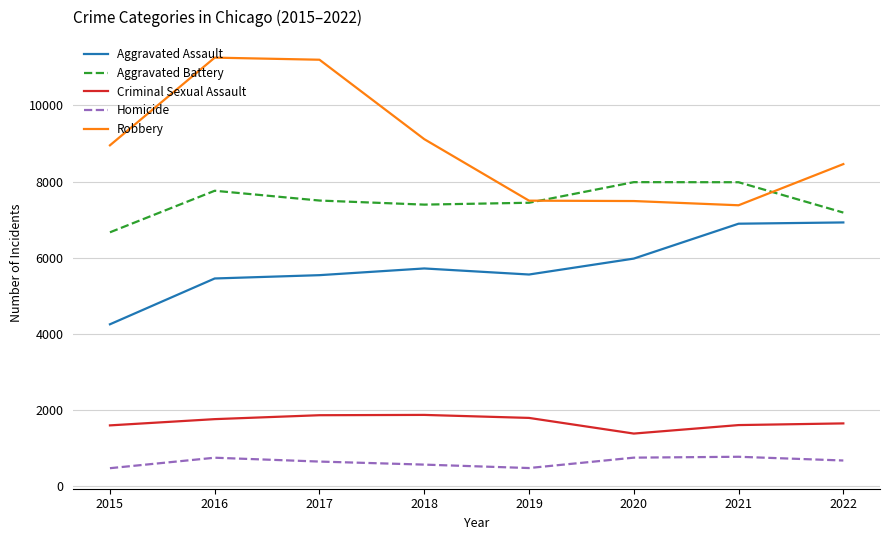

True or false: Criminal Sexual Assault and Robbery cross at least once.

False